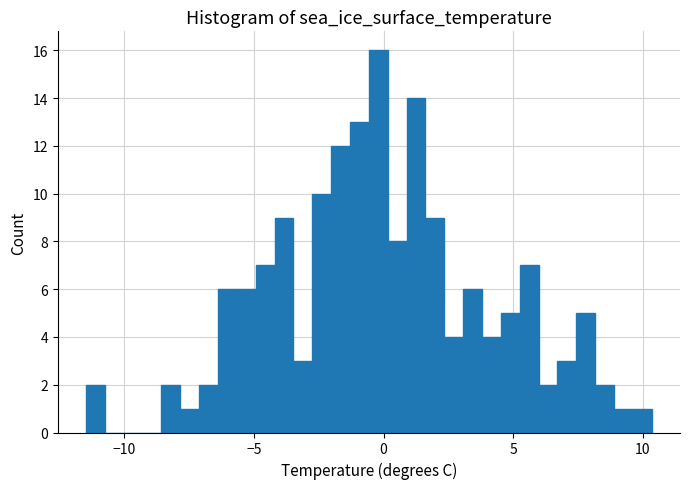

Around what value on the x-axis is the tallest bar? Give the approximate position of its centre, as read against the axis.

0.0